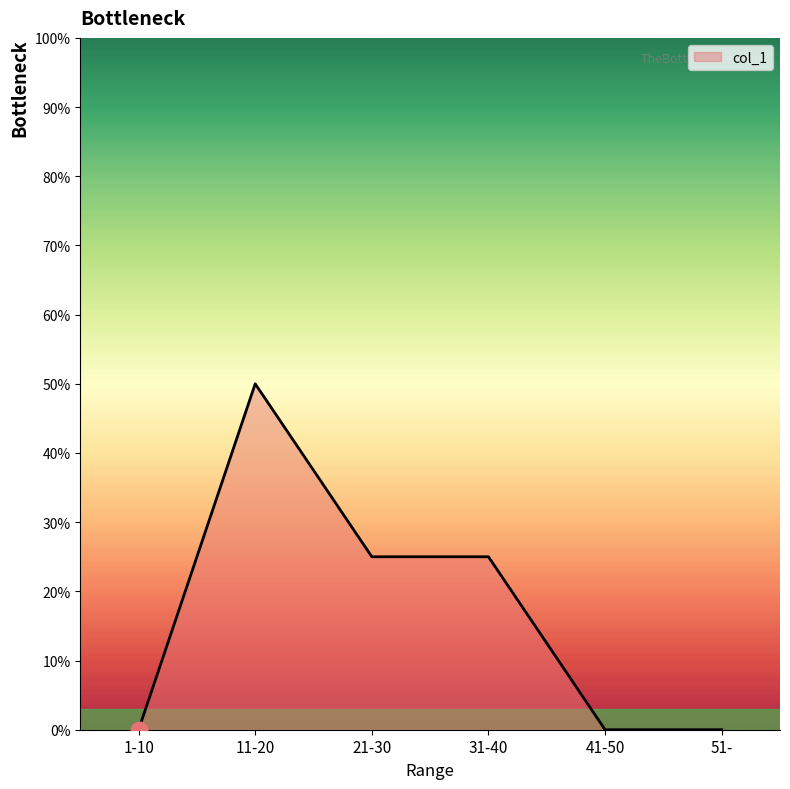

What is the change in value from 31-40 to 51-?

-0.2